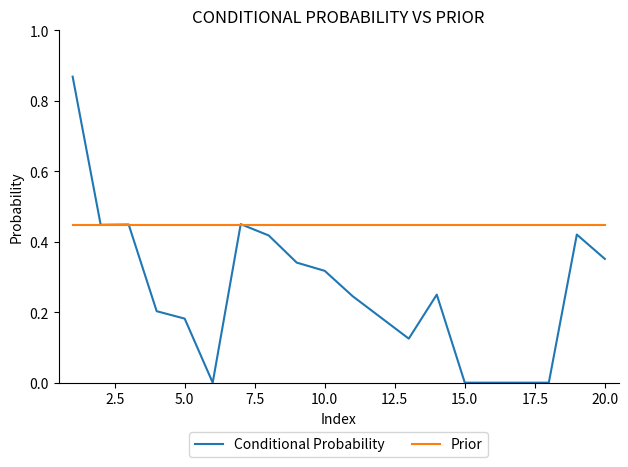

List the series in order of their peak value, highest first.

Conditional Probability, Prior